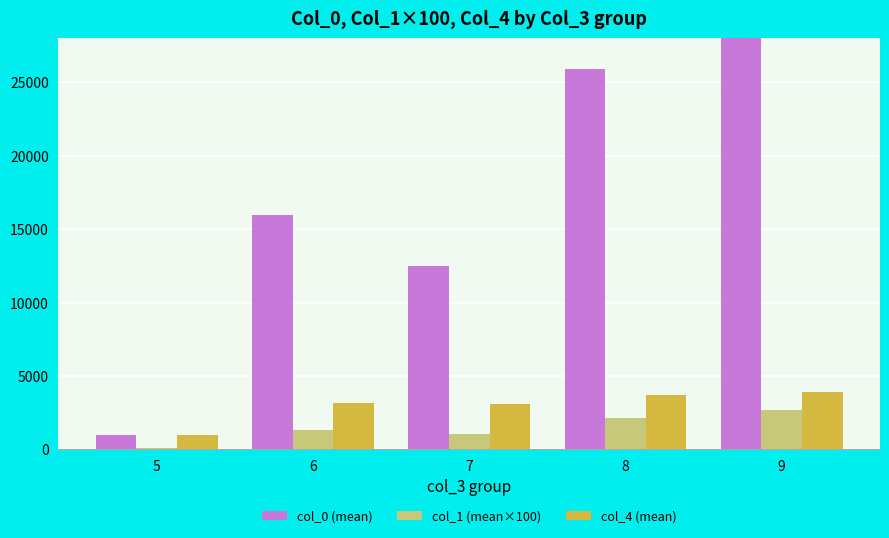

Which series changed the most between 5 and 8?

col_0 (mean)